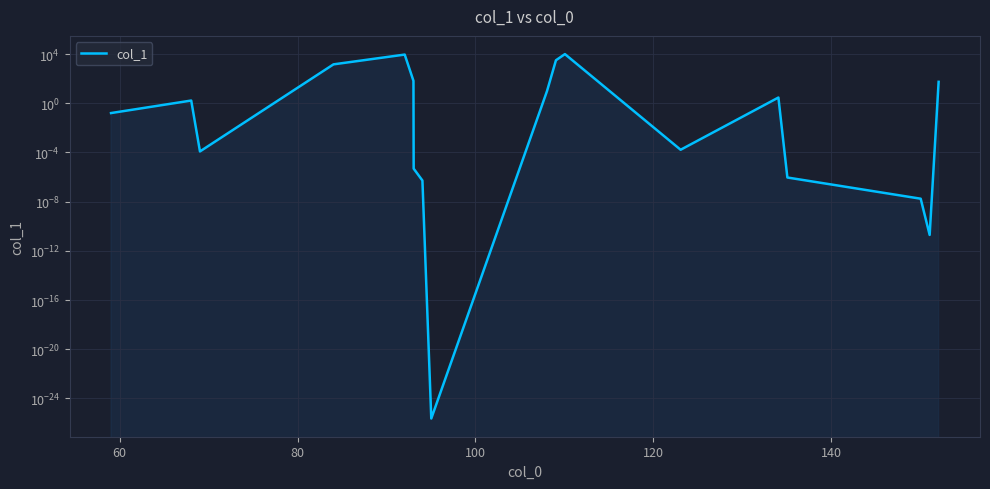

Does the chart display data point markers on the line(s)?

No